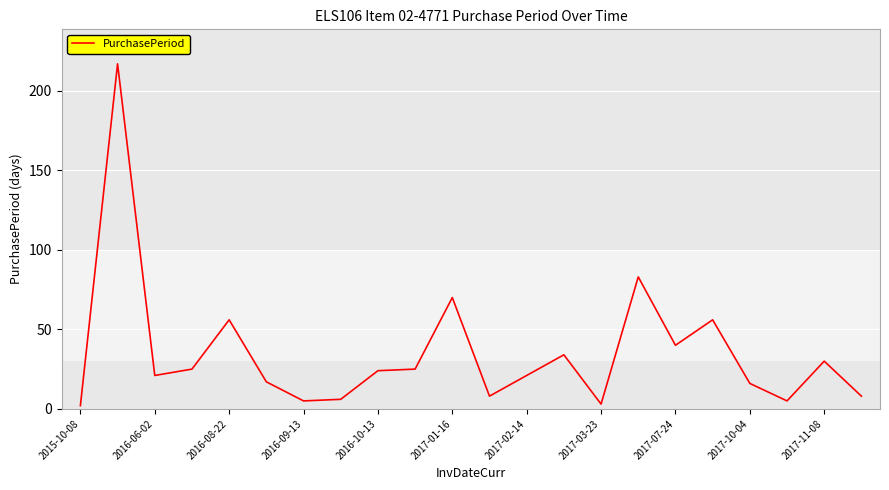

What is the greatest value displayed?

217